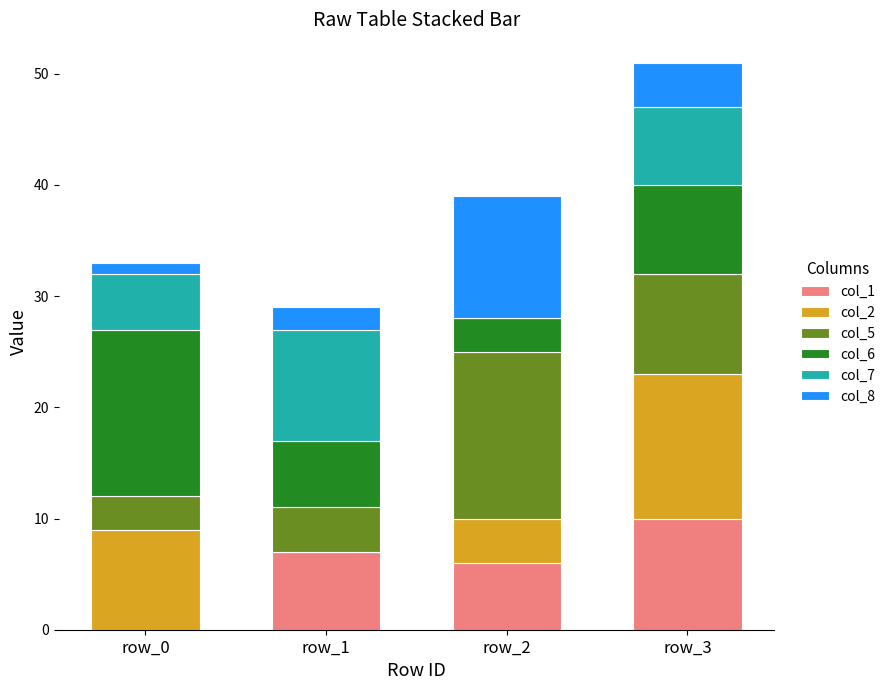

Count the number of data series in this chart.

6